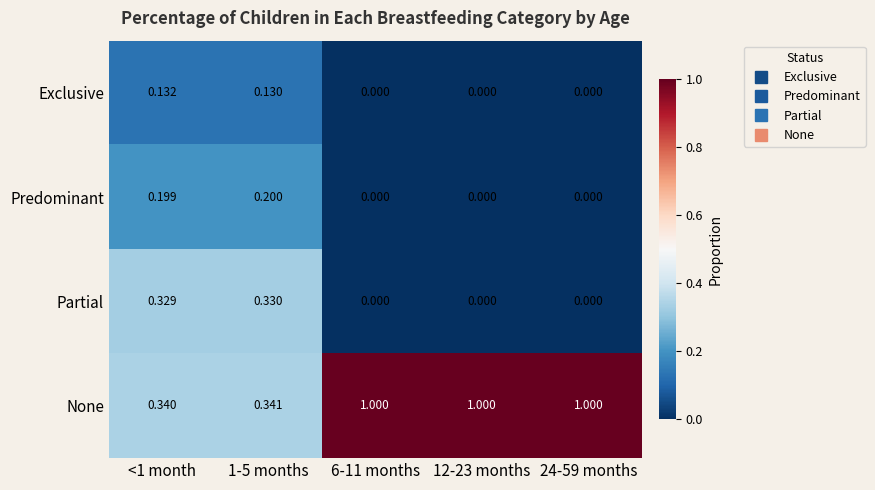

Rank the series at <1 month from lowest to highest value.

Exclusive, Predominant, Partial, None